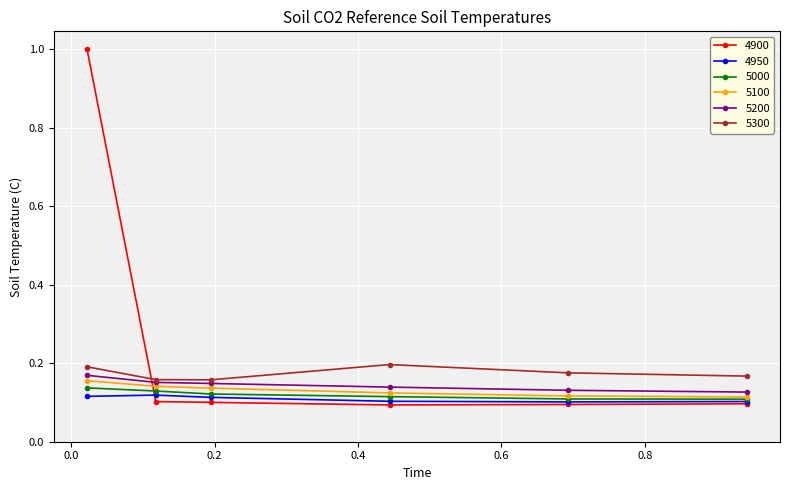

What is the greatest value displayed?

1.0